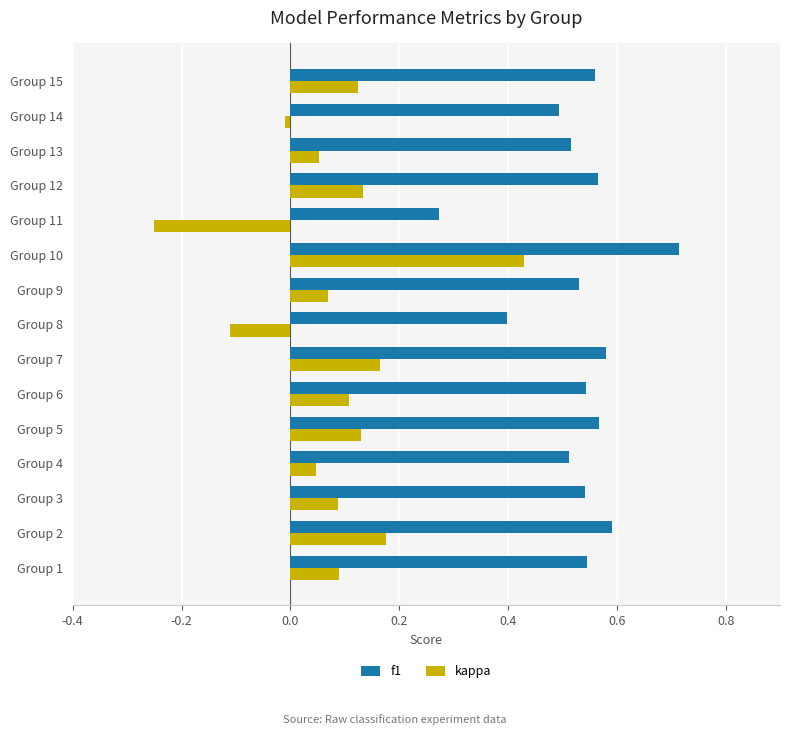

True or false: f1 has a value of 0.6 at Group 5.

True